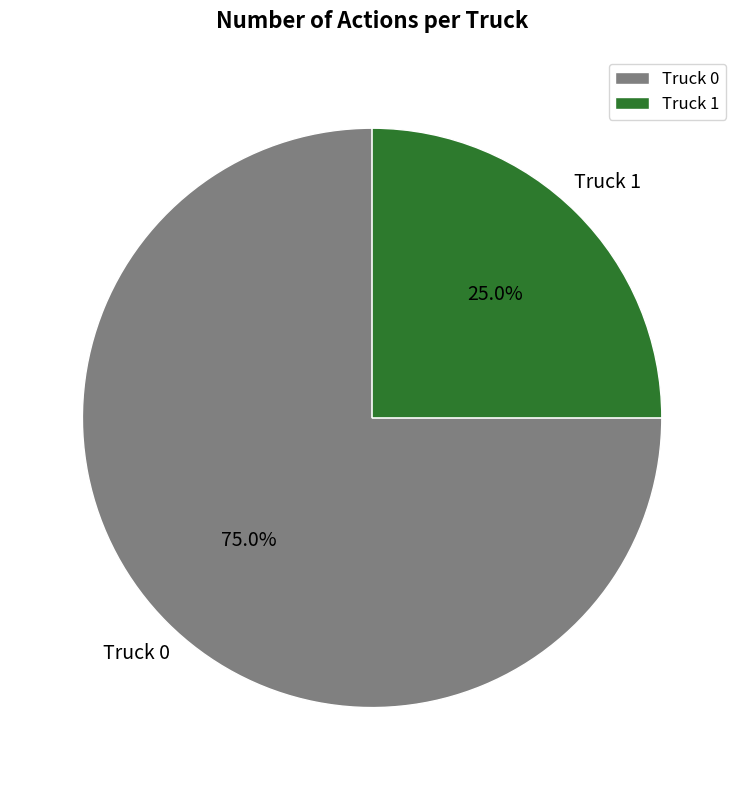

To the nearest percent, what percentage of the pie is Truck 1?

25%